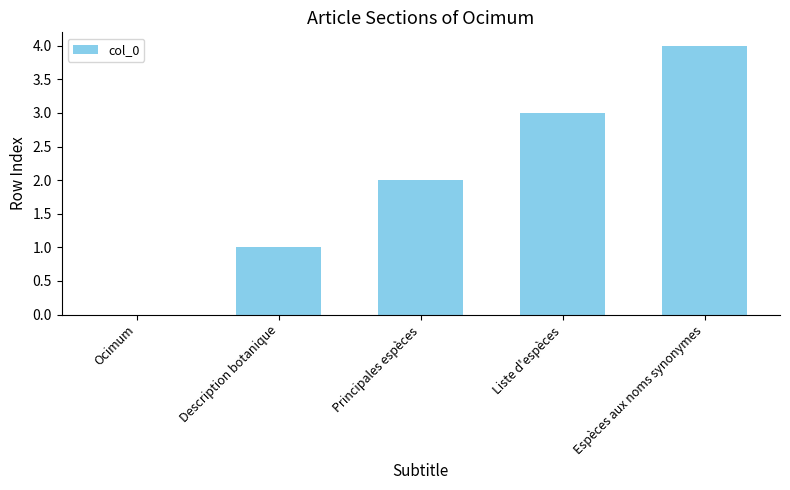

Where is the data nearest to the value 2?

Principales espèces